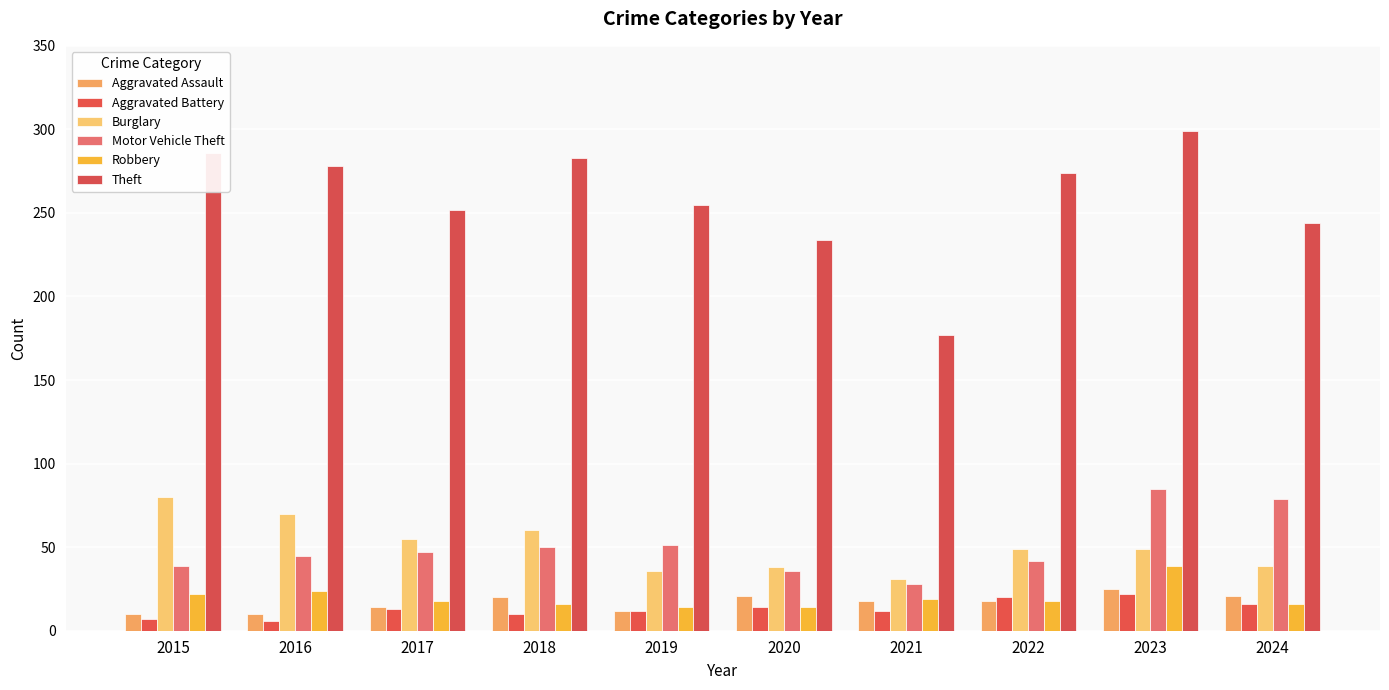

Which label corresponds to the smallest value in the chart?

2016